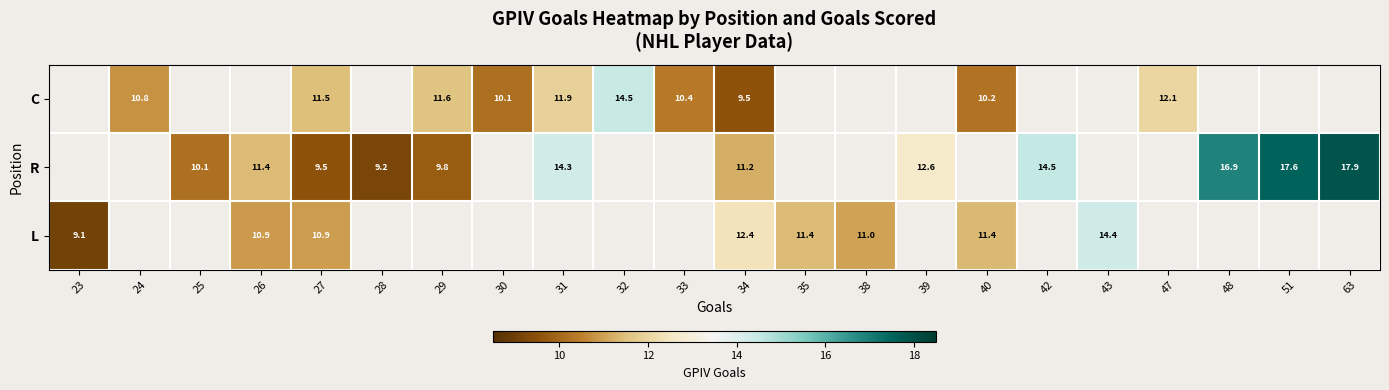

Which has a higher value, 31 or 33?

31